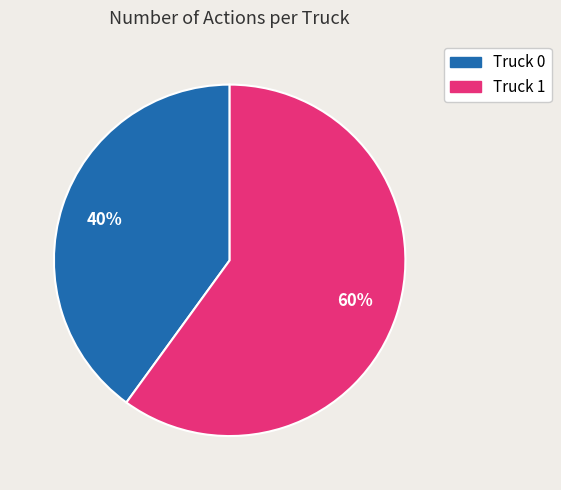

Which slice is the largest?

Truck 1